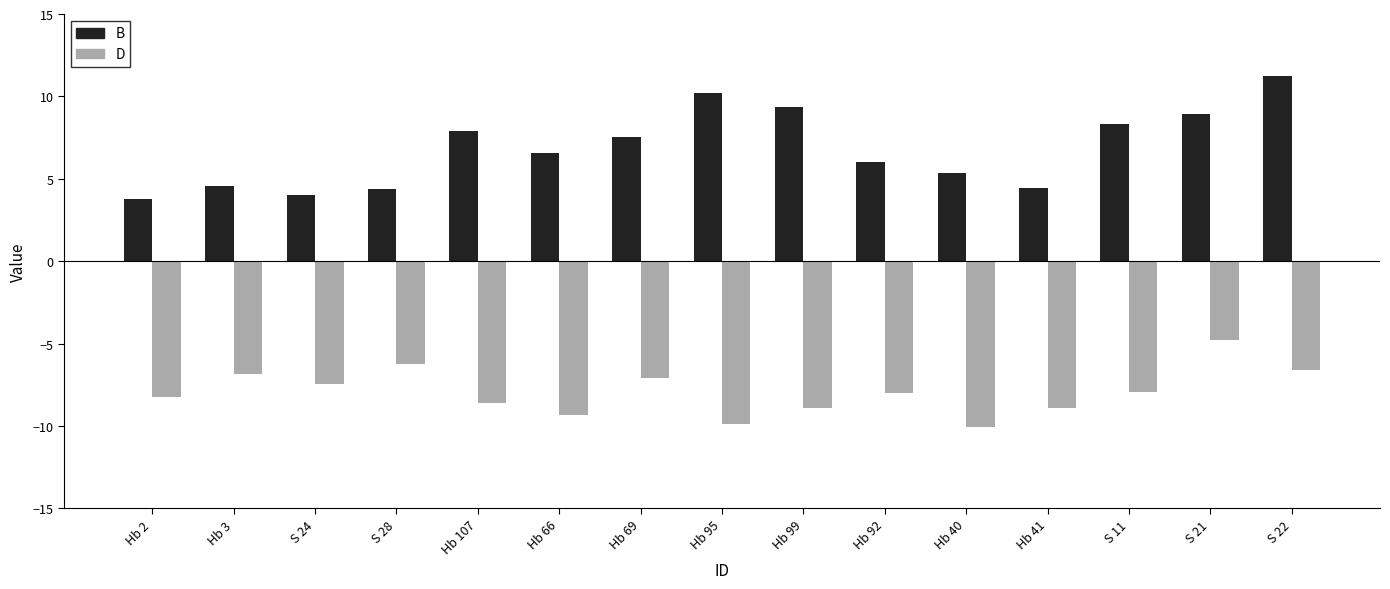

What is the spread (max minus min) of values at S 11?

16.3